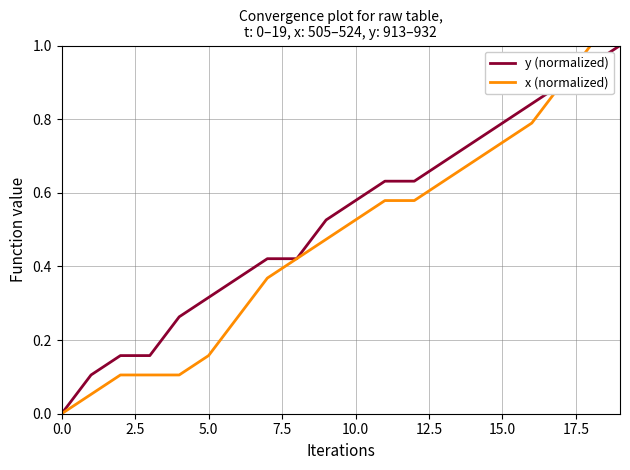

Rank the series by their average value, from highest to lowest.

y (normalized), x (normalized)